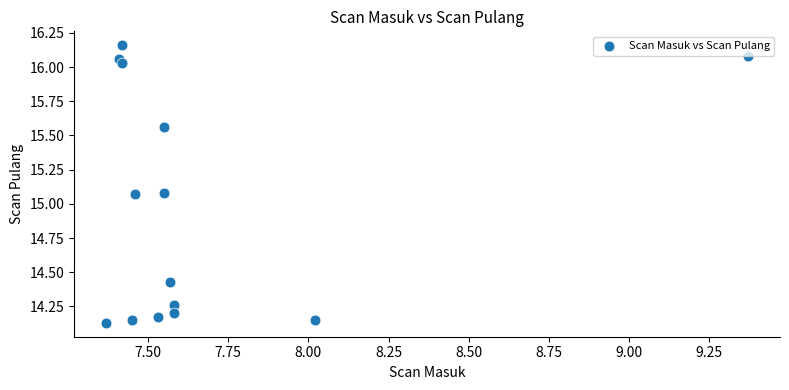

What is the range of Y values (max minus min)?

2.0